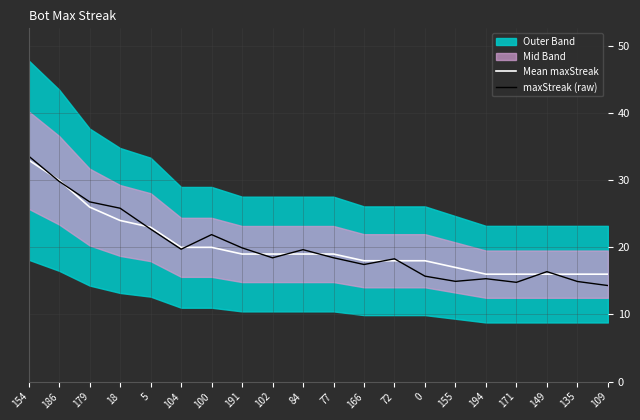

Reading right to left, transcribe all the data shown in this chart.

Mean maxStreak: 109=16.0	135=16.0	149=16.0	171=16.0	194=16.0	155=17.0	0=18.0	72=18.0	166=18.0	77=19.0	84=19.0	102=19.0	191=19.0	100=20.0	104=20.0	5=23.0	18=24.0	179=26.0	186=30.0	154=33.0
maxStreak (raw): 109=14.3	135=14.9	149=16.4	171=14.8	194=15.3	155=14.9	0=15.7	72=18.3	166=17.4	77=18.4	84=19.7	102=18.4	191=19.9	100=21.9	104=19.7	5=22.7	18=25.8	179=26.8	186=29.8	154=33.6